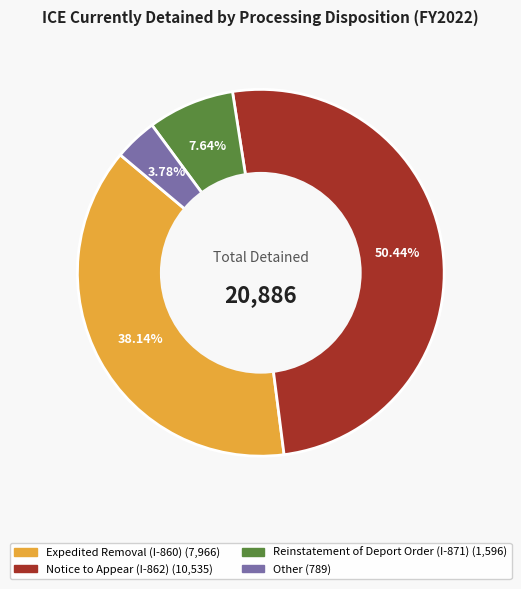

To the nearest percent, what portion does Notice to Appear (I-862) represent?

50%